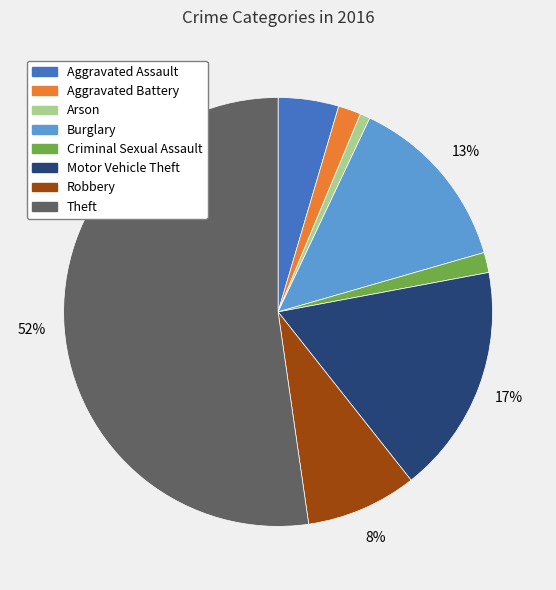

Which slice is the largest?

Theft